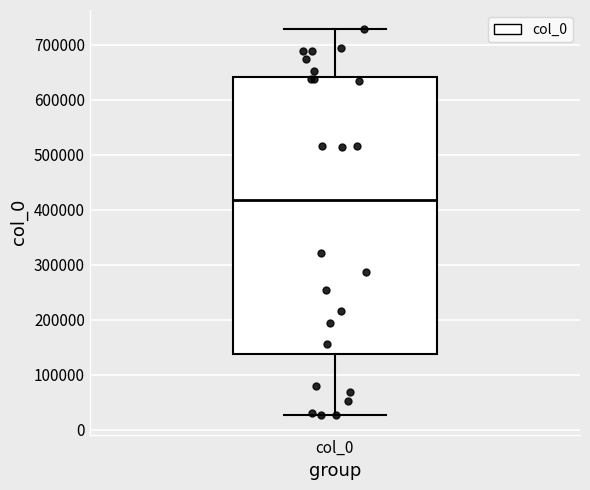

Read this box plot against the y-axis: the position of the median line, the range covered by the box, and the ends of both whiskers. The values are not printed on the chart, so give them approximately, as read against the axis.

median 420000, box 140000 to 640000, whiskers 30000 to 730000